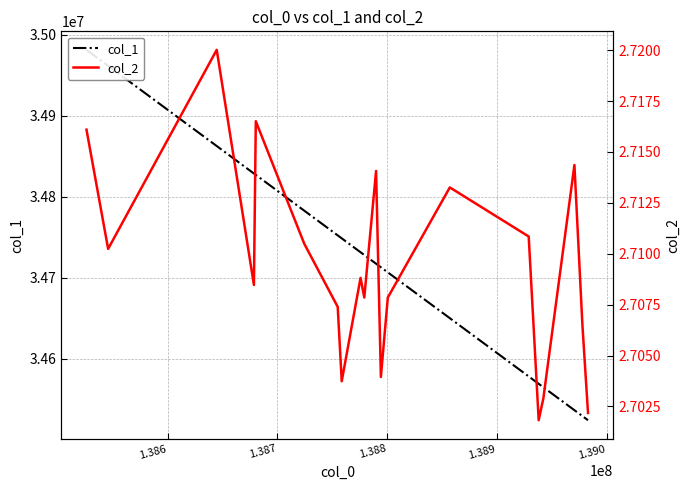

Is this an area chart (filled region under the line)?

No